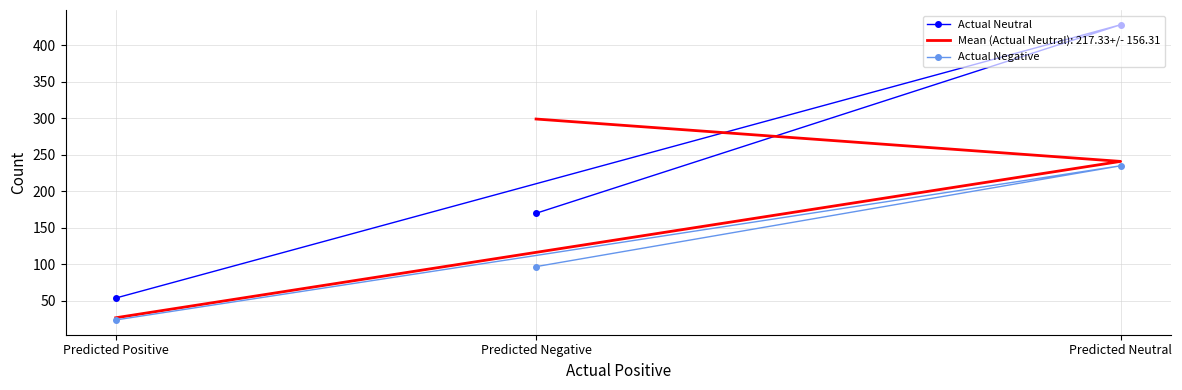

At which category is the sum across all series the highest?

Predicted Neutral